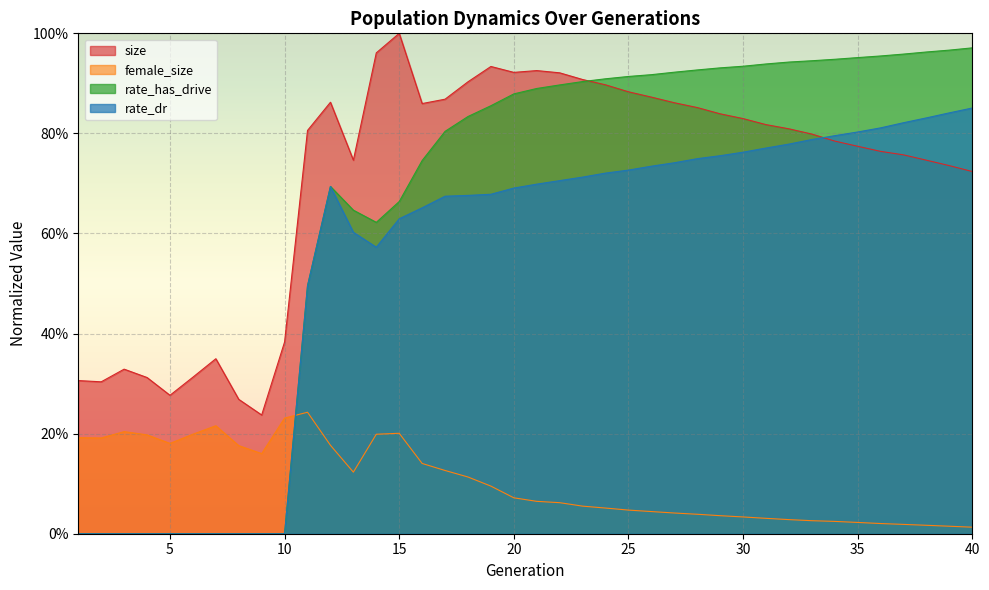

Where is the first local minimum for rate_dr?

14